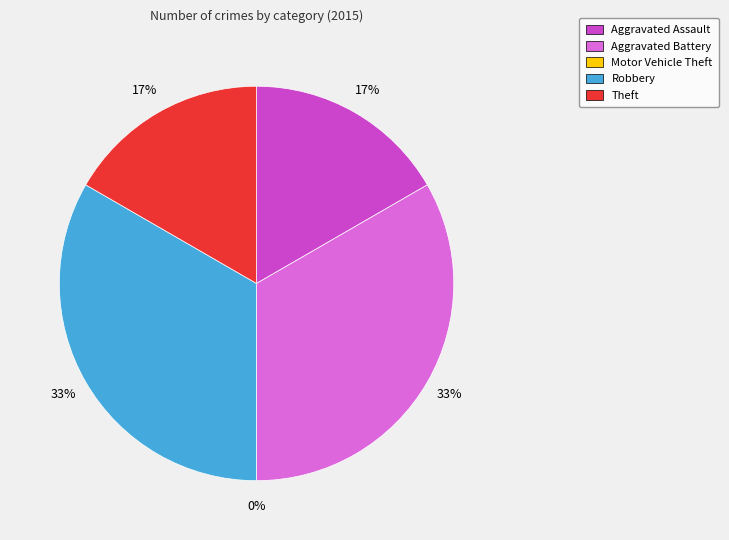

To the nearest percent, what percentage of the pie is Robbery?

33%